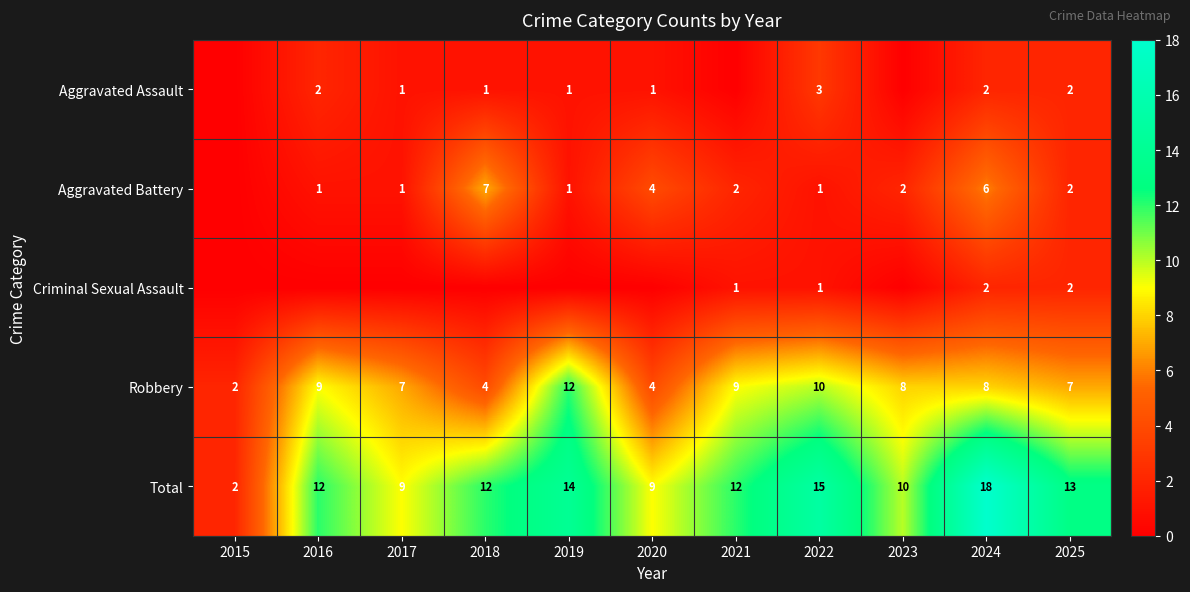

The value of Robbery at 2017 is 7. True or false?

True